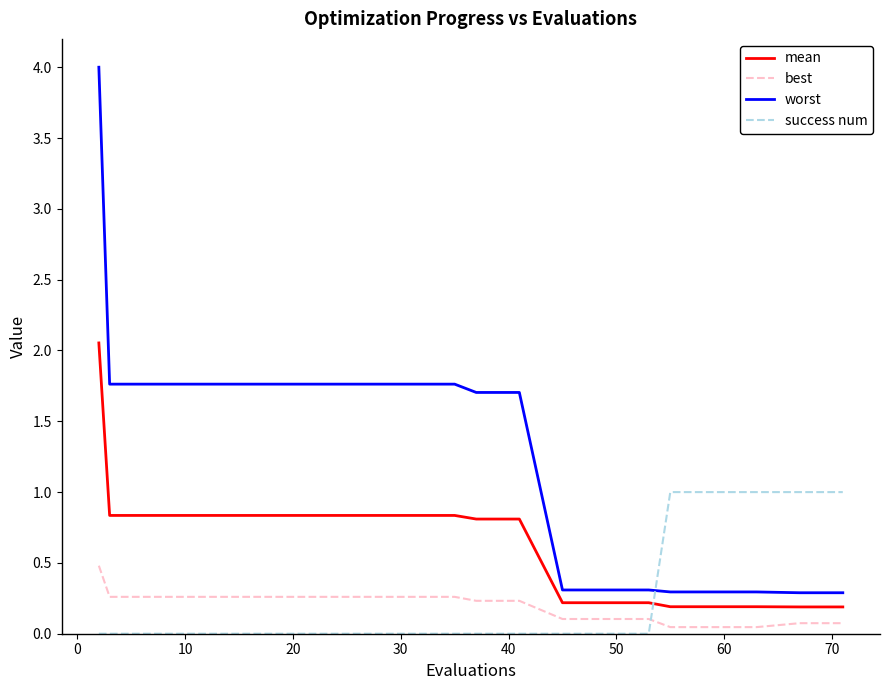

What are all the series names shown in the legend?

mean, best, worst, success num